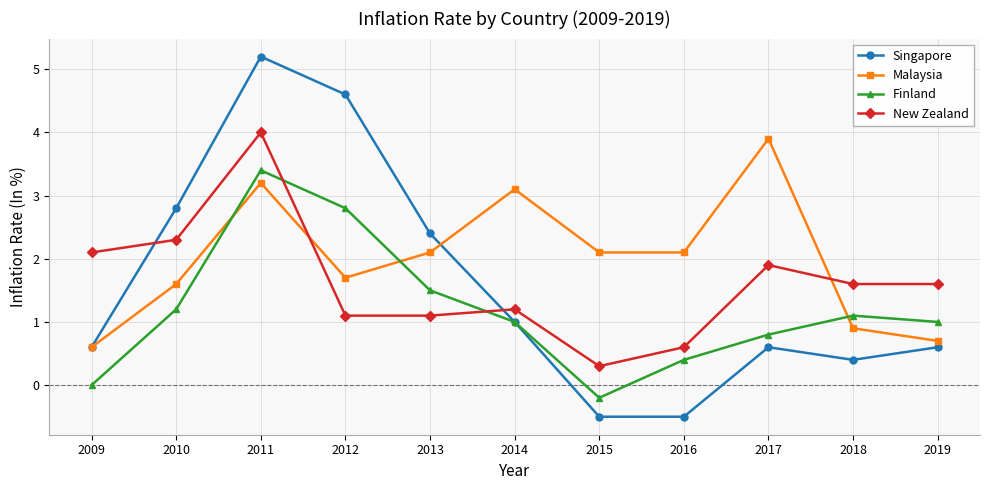

At which category does Malaysia reach its first local peak?

2011